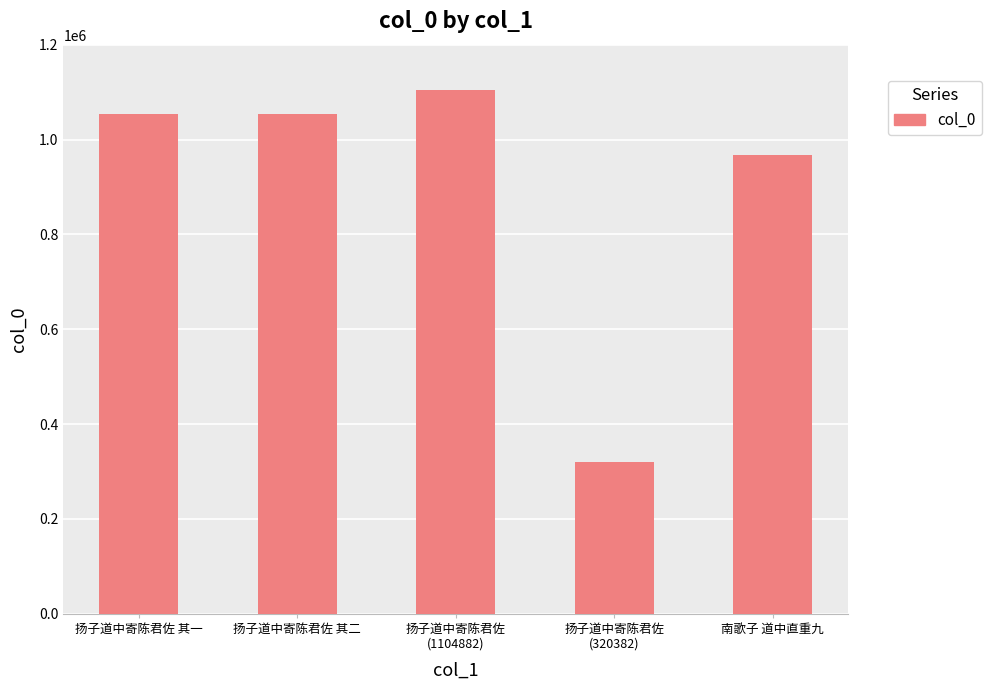

What is the difference between the maximum and second lowest values?

137054